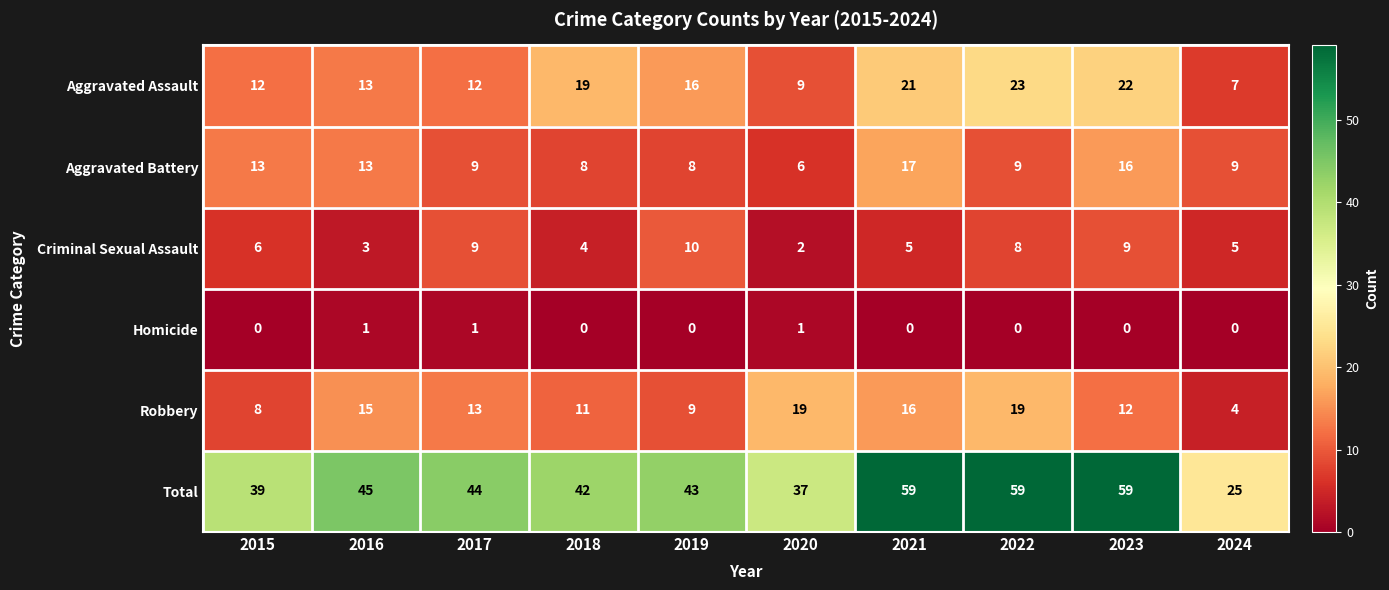

How many distinct data groups are displayed?

6